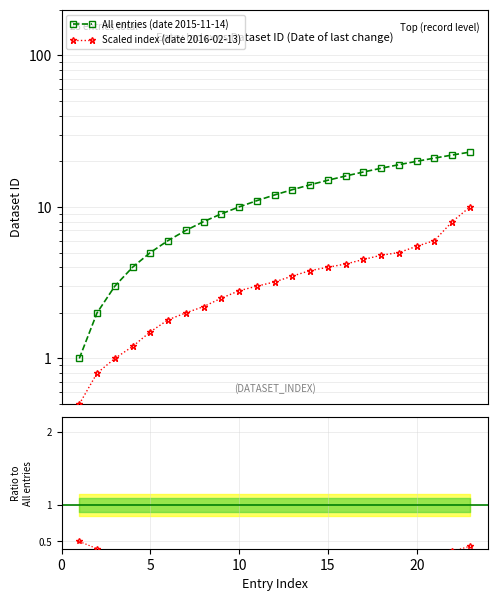

What is the average value of the All entries (date 2015-11-14) series?

12.0